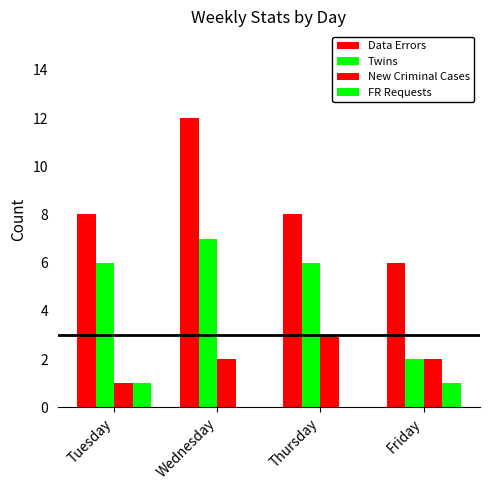

Reading right to left, extract all data points from this chart.

Data Errors: 6	8	12	8
Twins: 2	6	7	6
New Criminal Cases: 2	3	2	1
FR Requests: 1	0	0	1